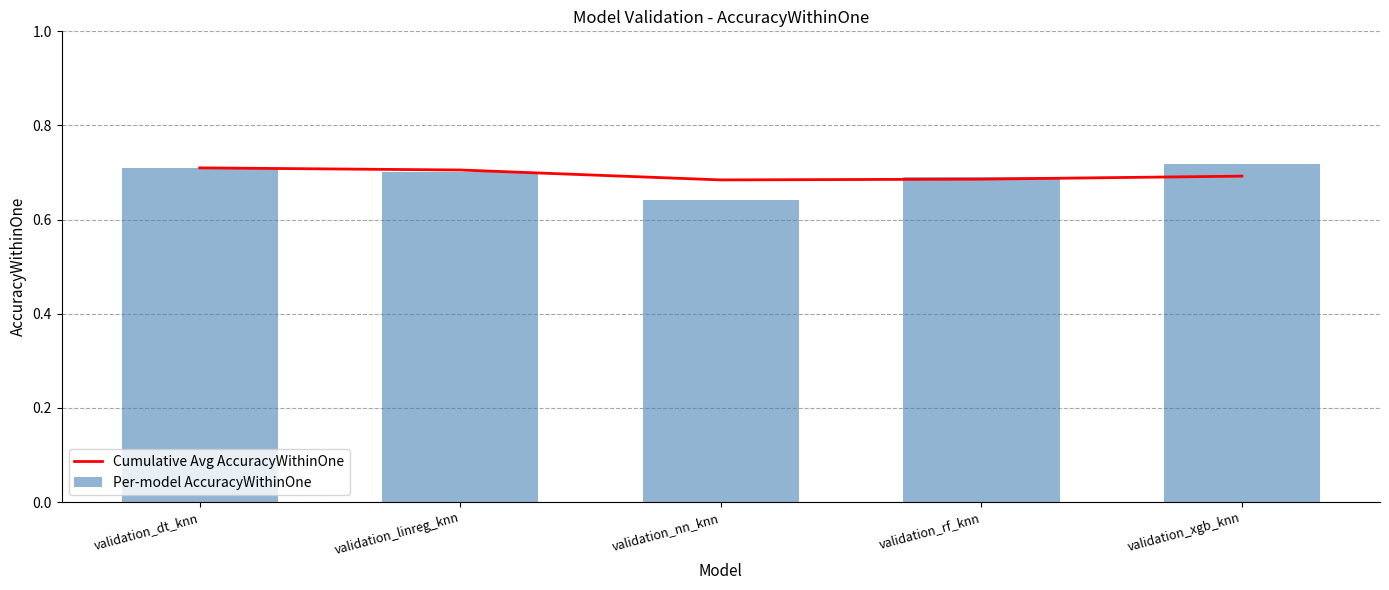

Rank the series at validation_linreg_knn from highest to lowest value.

Cumulative Avg AccuracyWithinOne, Per-model AccuracyWithinOne